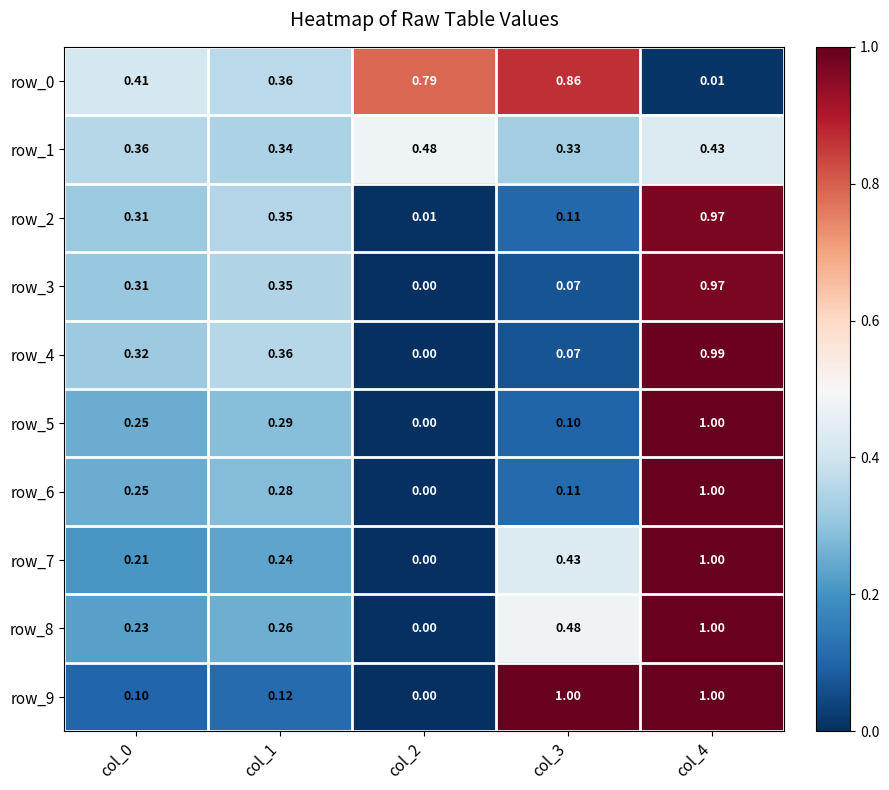

Rank the series by their maximum value, from highest to lowest.

row_7, row_8, row_9, row_5, row_6, row_4, row_2, row_3, row_0, row_1